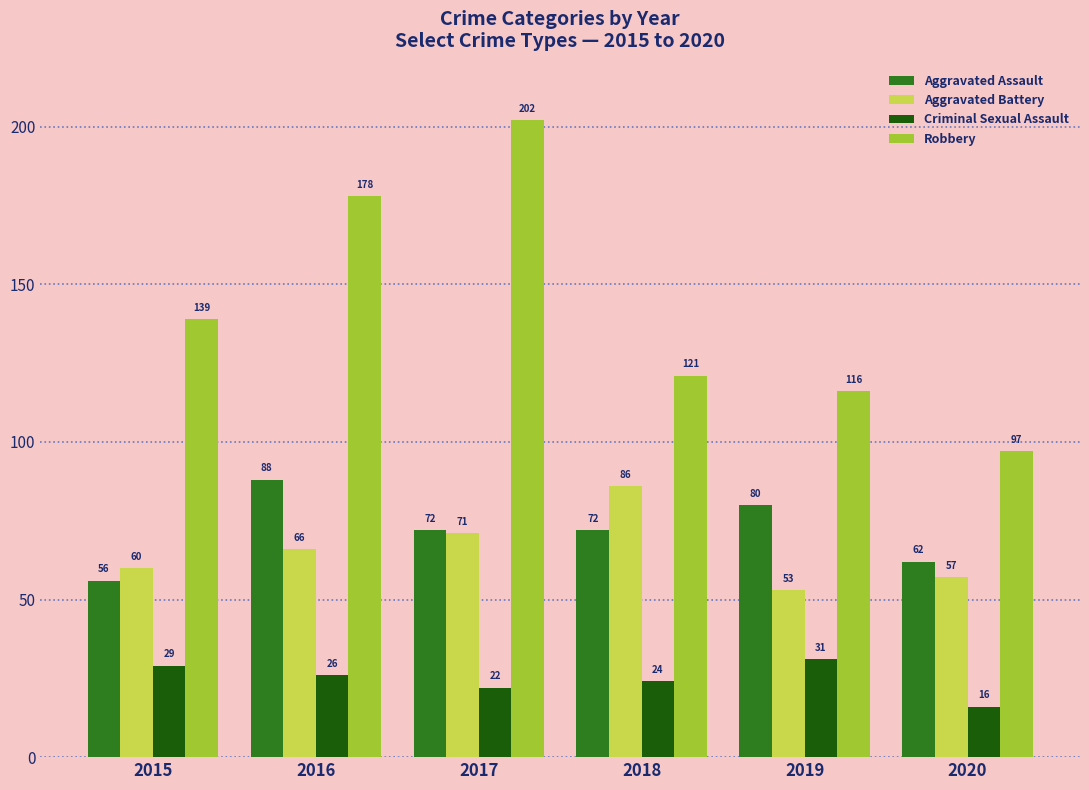

What is the sum of the Criminal Sexual Assault values at 2019 and 2016?

57